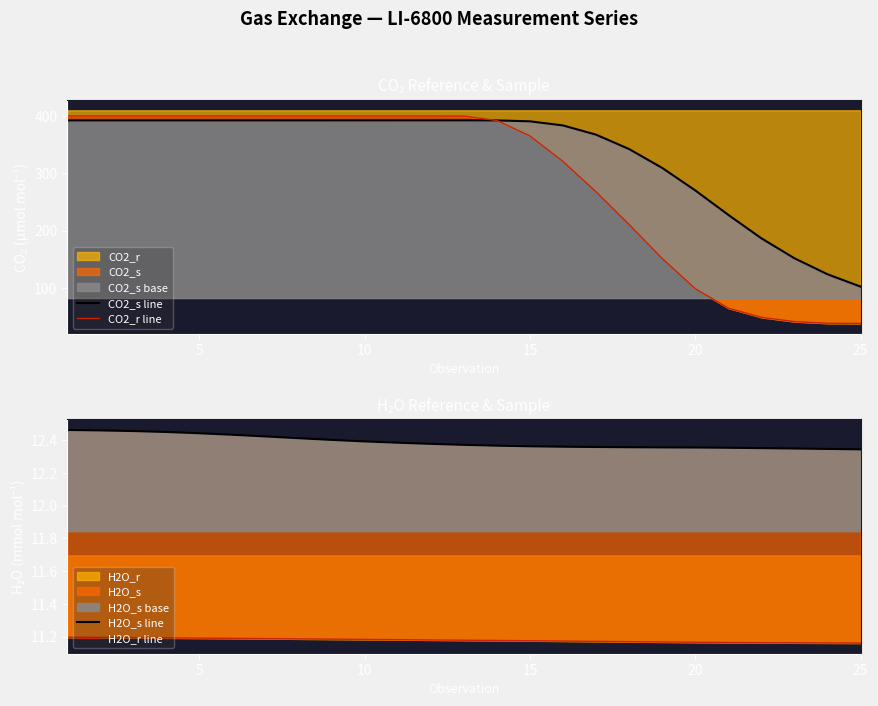

Rank the series by their maximum value, from lowest to highest.

H2O_r line, H2O_s line, CO2_s line, CO2_r line